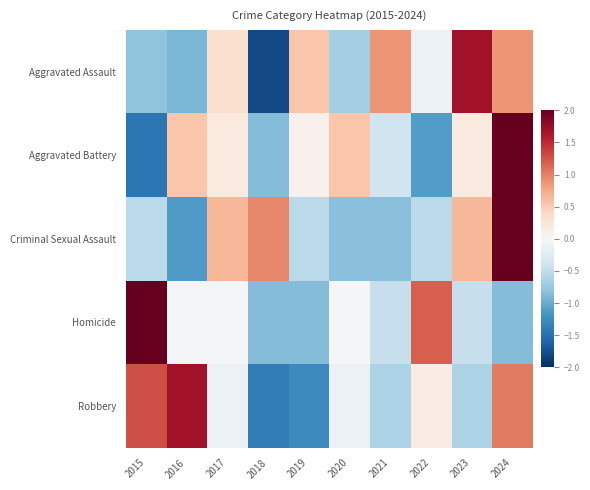

How many categories are shown in the chart?

10